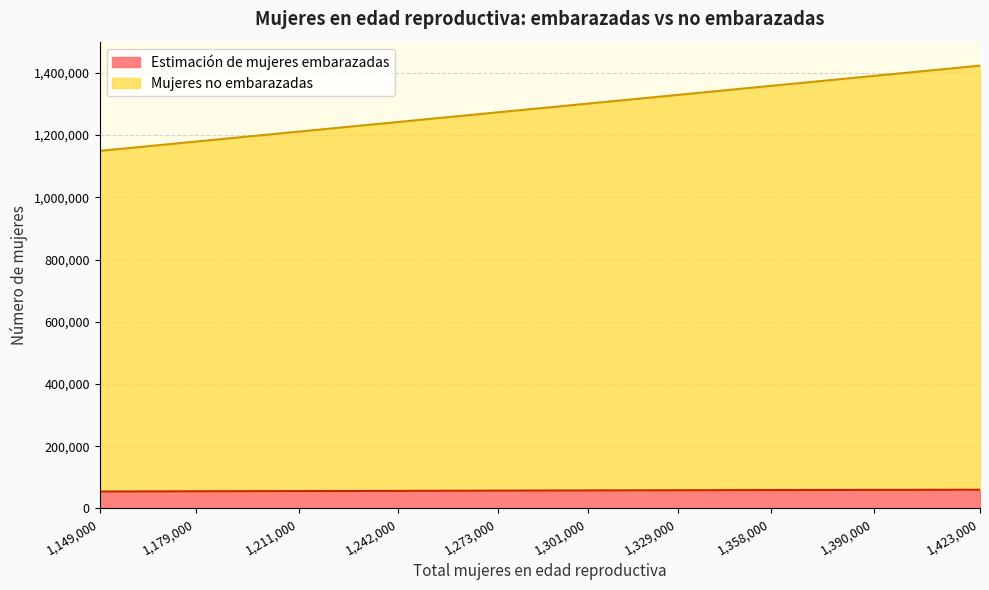

Which series has the largest range (max minus min)?

Mujeres no embarazadas